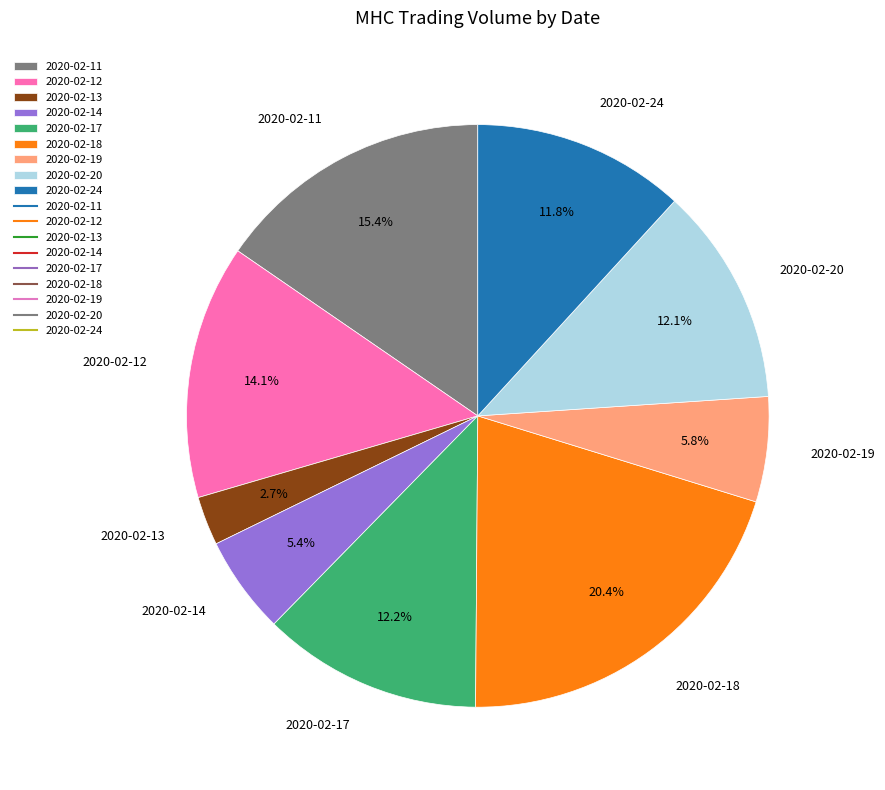

Which has a higher value, 2020-02-18 or 2020-02-13?

2020-02-18